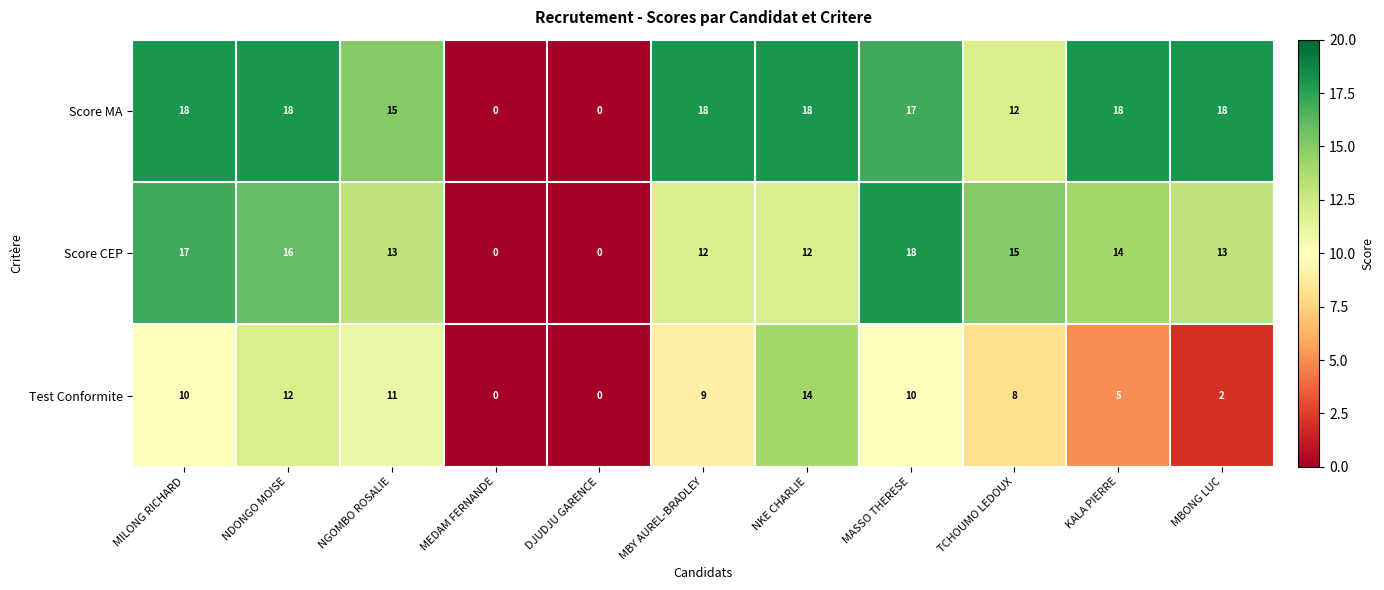

The value of Score MA at MILONG RICHARD is 18. True or false?

True